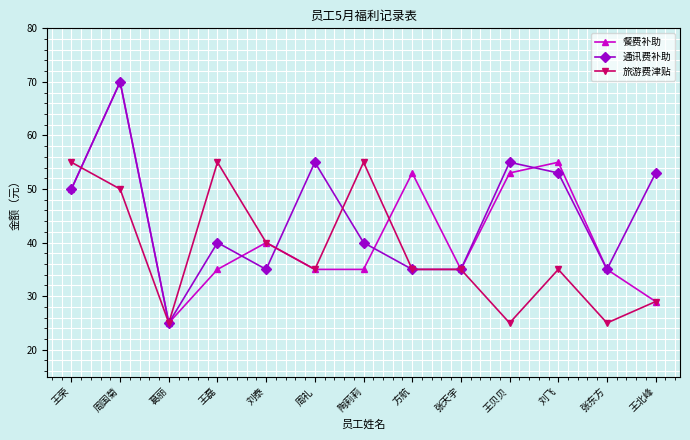

What is the approximate value of 餐费补助 at 刘飞?

55